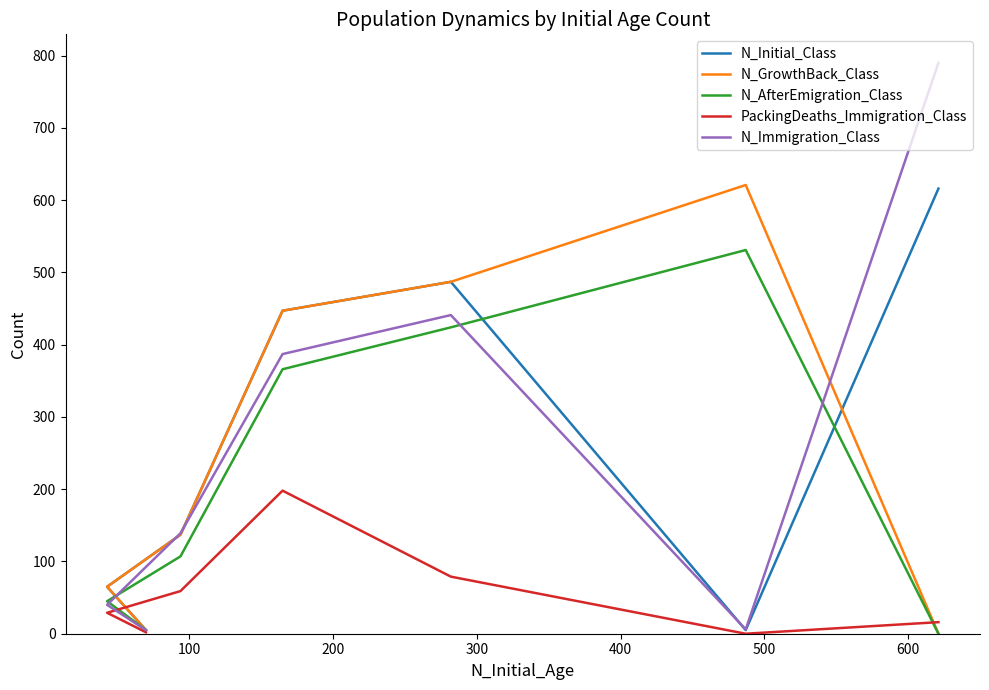

Which series has the widest spread of values?

N_Immigration_Class